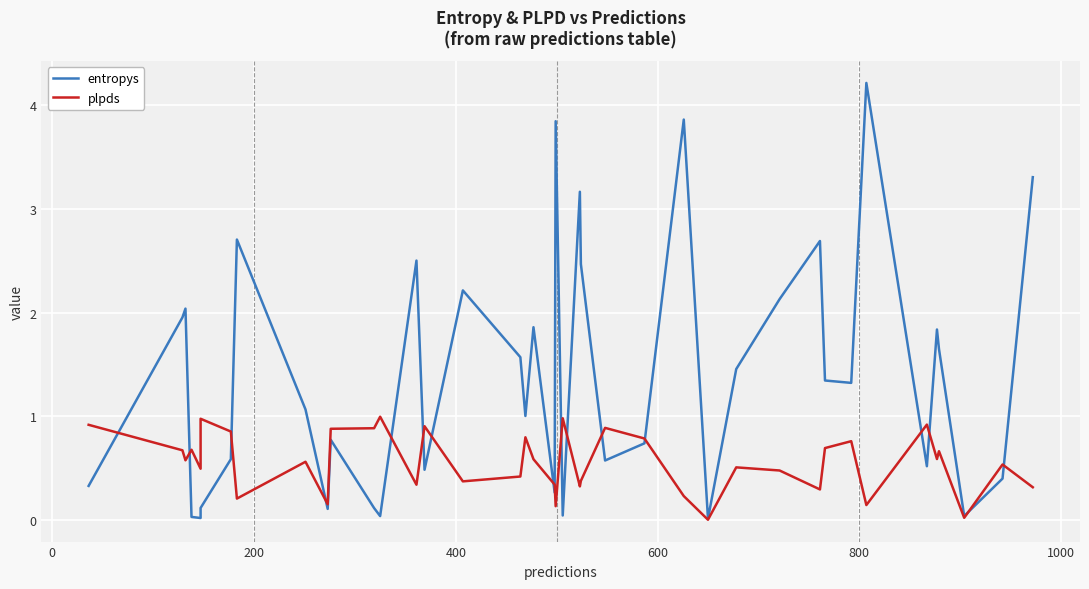

How many interior local valleys does the plpds series have?

13